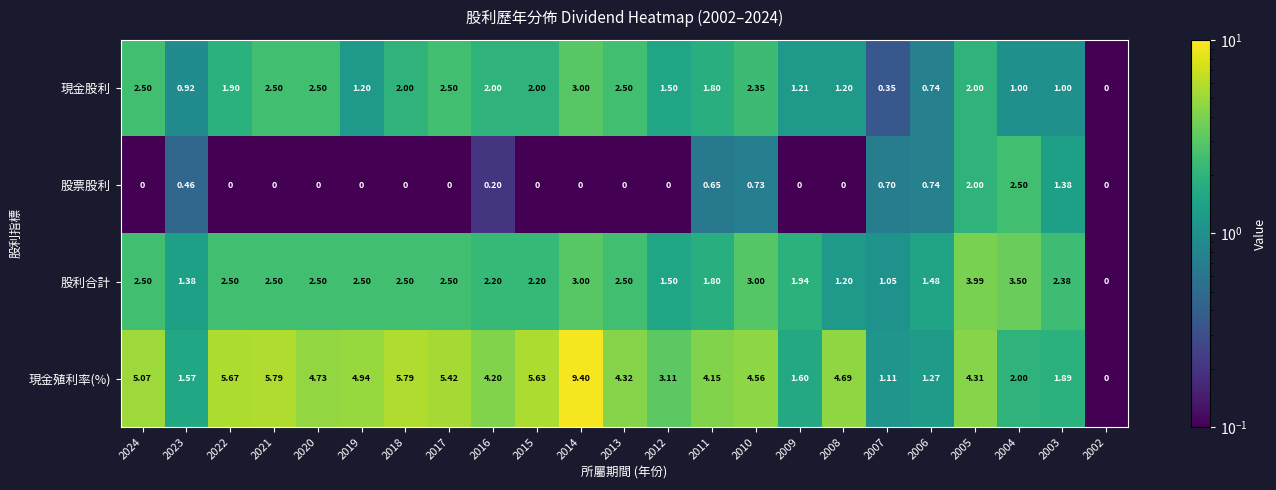

Which series changed the most between 2024 and 2018?

現金殖利率(%)